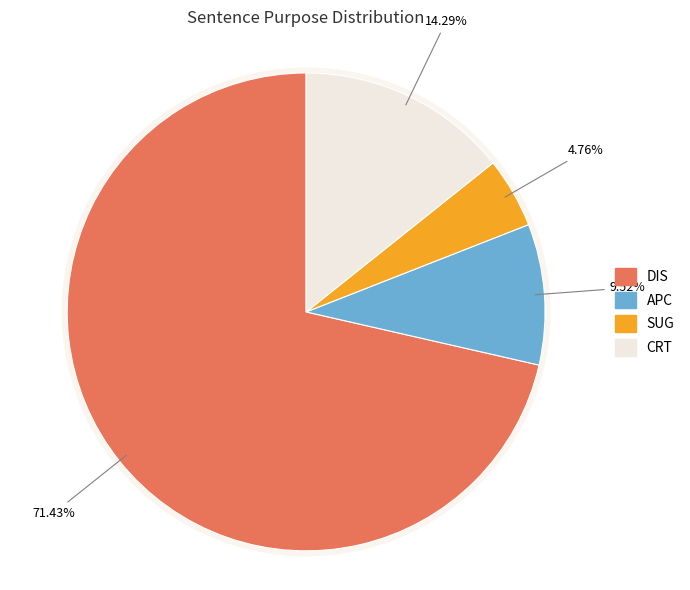

What is the largest slice in the pie chart?

DIS